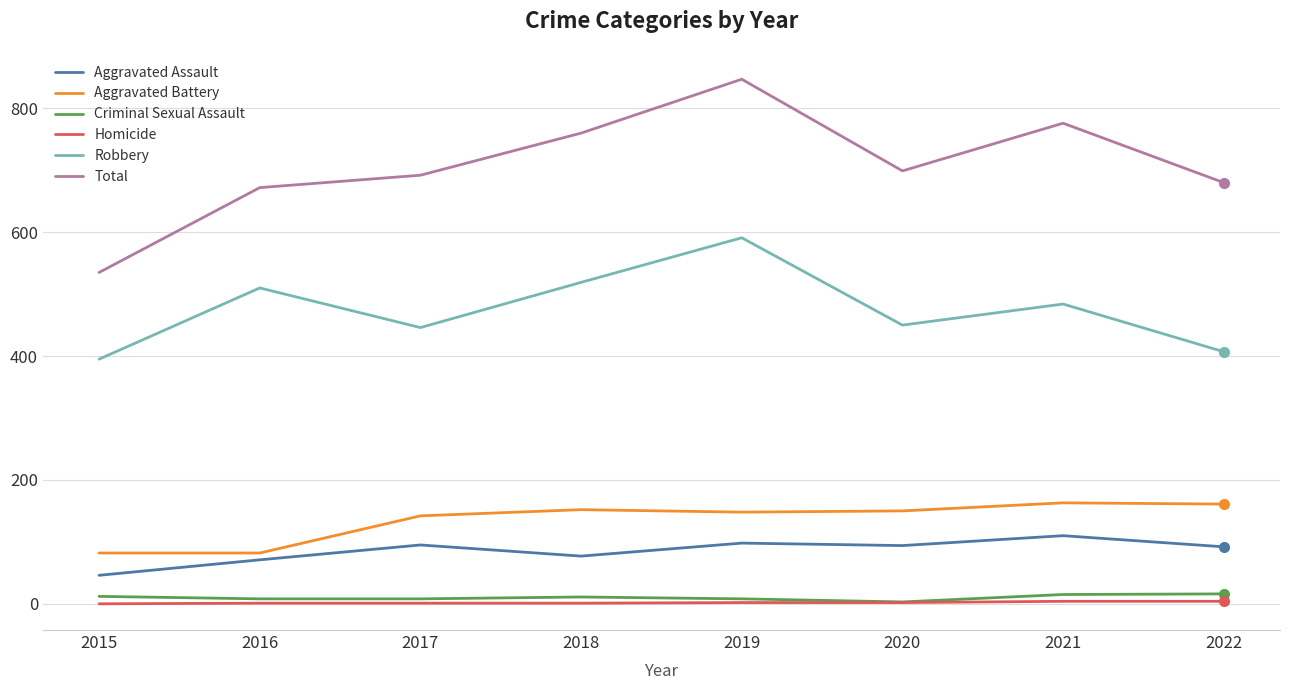

In Robbery, how many points are lower than both neighbors (excluding endpoints)?

2